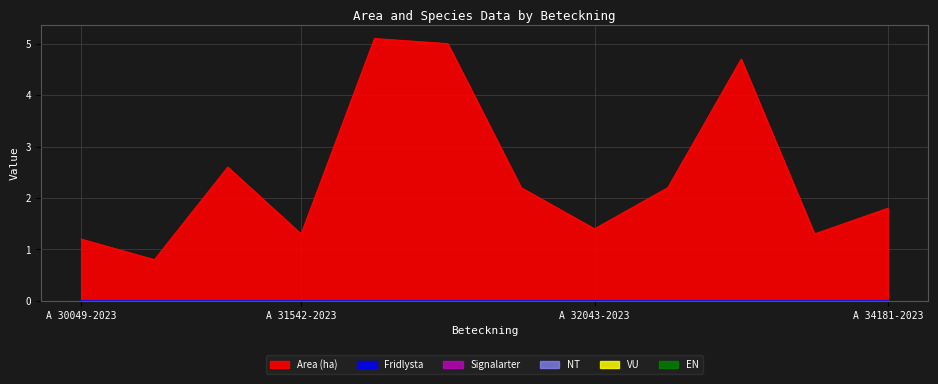

What is the sum of the Area (ha) values at A 30126-2023 and A 32043-2023?

4.0